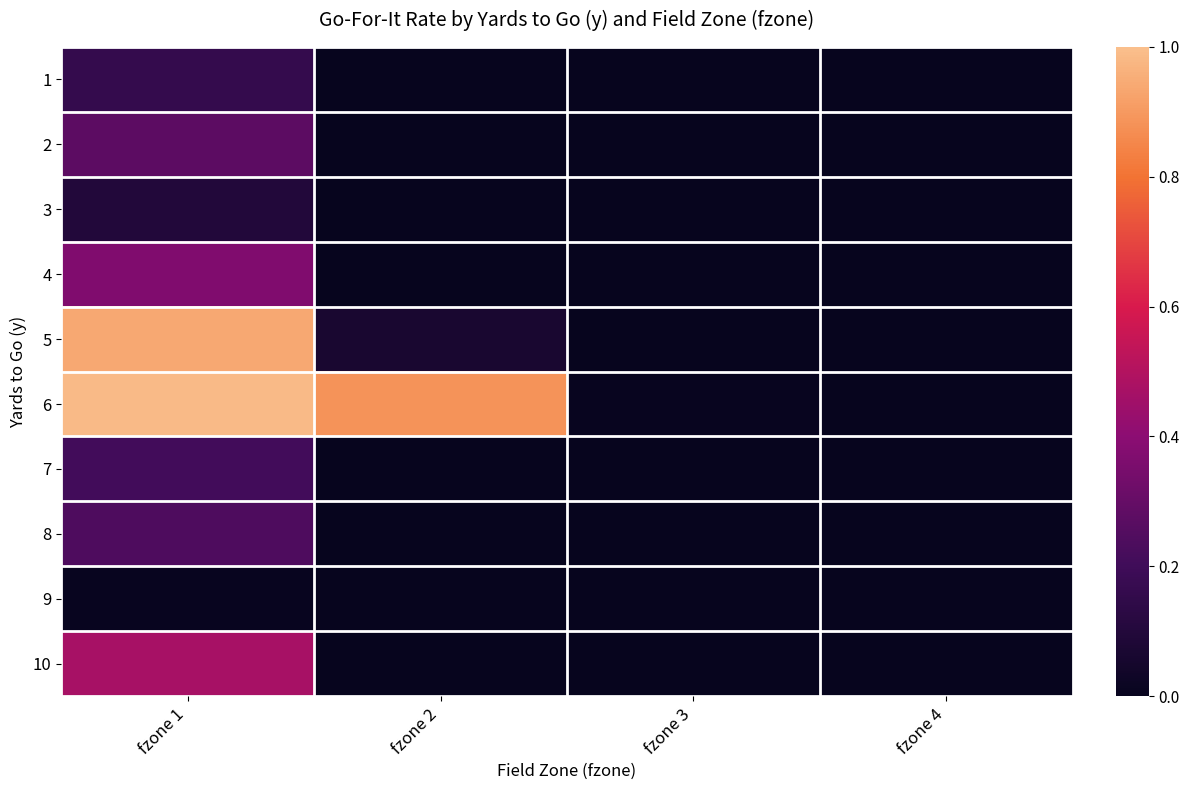

Reading left to right, what are all the values shown in this chart?

1: fzone 1=0.2	fzone 2=0.0	fzone 3=0.0	fzone 4=0.0
2: fzone 1=0.3	fzone 2=0.0	fzone 3=0.0	fzone 4=0.0
3: fzone 1=0.1	fzone 2=0.0	fzone 3=0.0	fzone 4=0.0
4: fzone 1=0.4	fzone 2=0.0	fzone 3=0.0	fzone 4=0.0
5: fzone 1=0.9	fzone 2=0.1	fzone 3=0.0	fzone 4=0.0
6: fzone 1=1.0	fzone 2=0.9	fzone 3=0.0	fzone 4=0.0
7: fzone 1=0.2	fzone 2=0.0	fzone 3=0.0	fzone 4=0.0
8: fzone 1=0.2	fzone 2=0.0	fzone 3=0.0	fzone 4=0.0
9: fzone 1=0.0	fzone 2=0.0	fzone 3=0.0	fzone 4=0.0
10: fzone 1=0.5	fzone 2=0.0	fzone 3=0.0	fzone 4=0.0